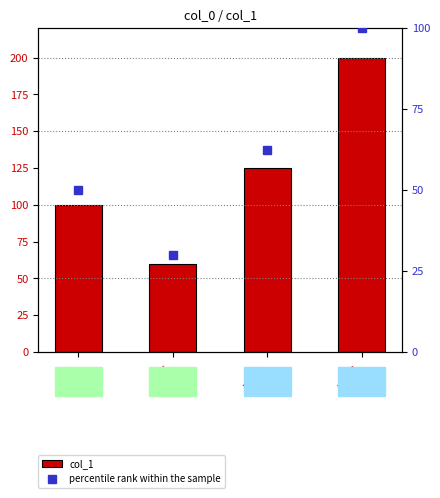

What is the sum of all percentile rank within the sample values?

242.5